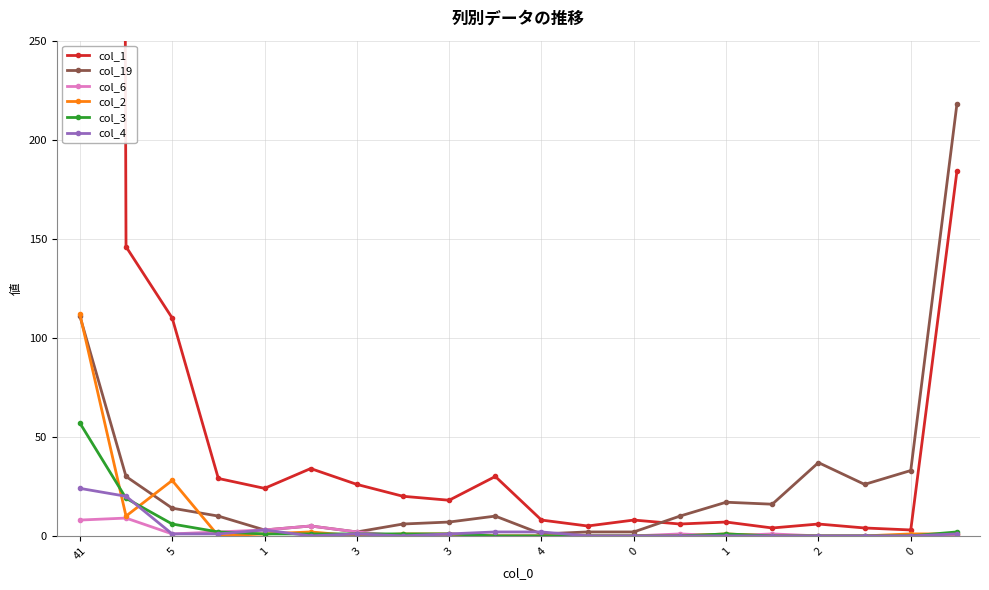

What is the total value across all series at 13?

17